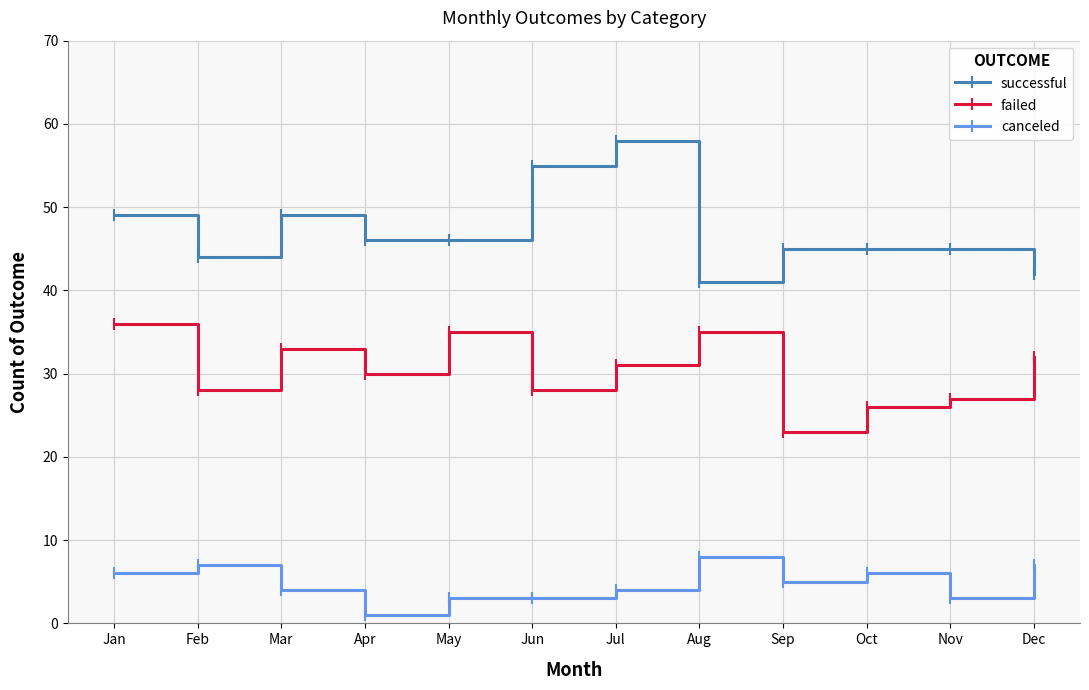

What is the difference between the highest and lowest values at Oct?

39